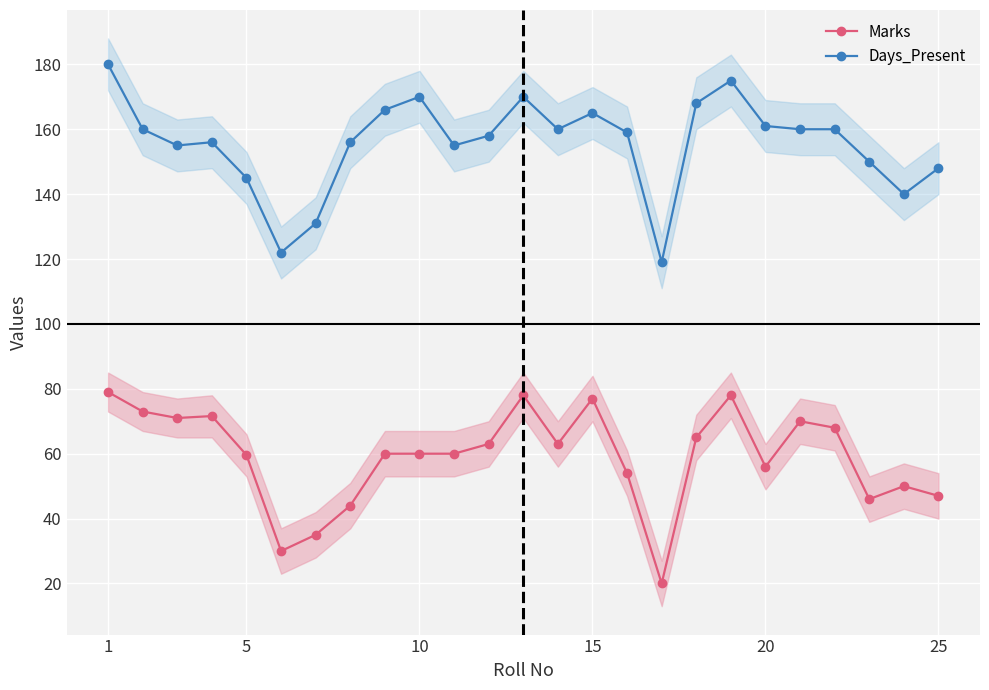

True or false: Marks has more than 0 interior local peaks.

True